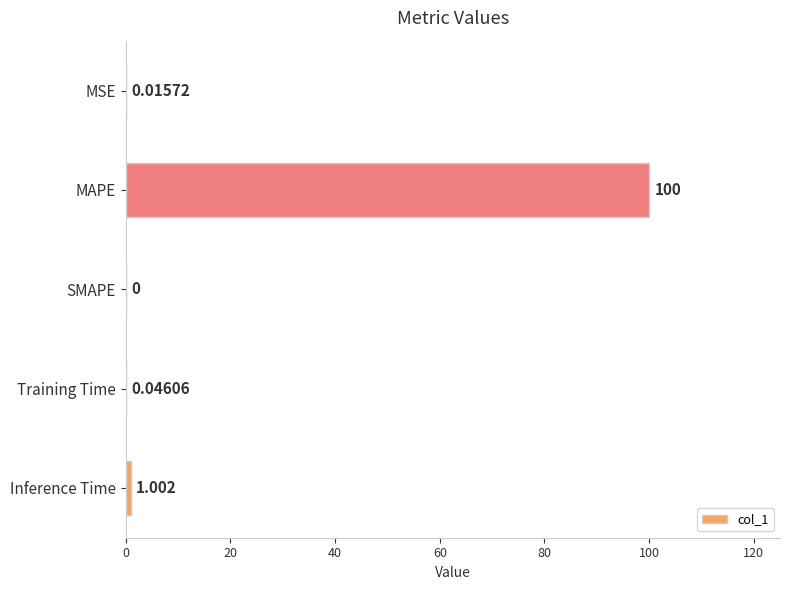

Where is the data nearest to the value 50?

Inference Time